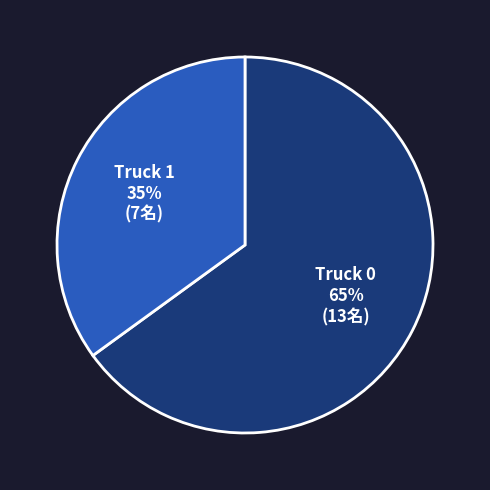

To the nearest percent, what portion does Truck 1 represent?

35%